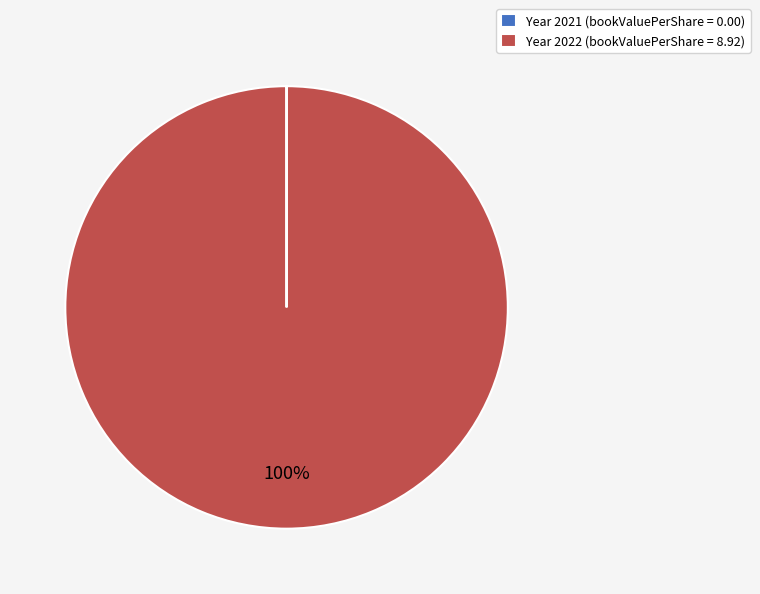

Is there a majority slice in this chart?

Yes